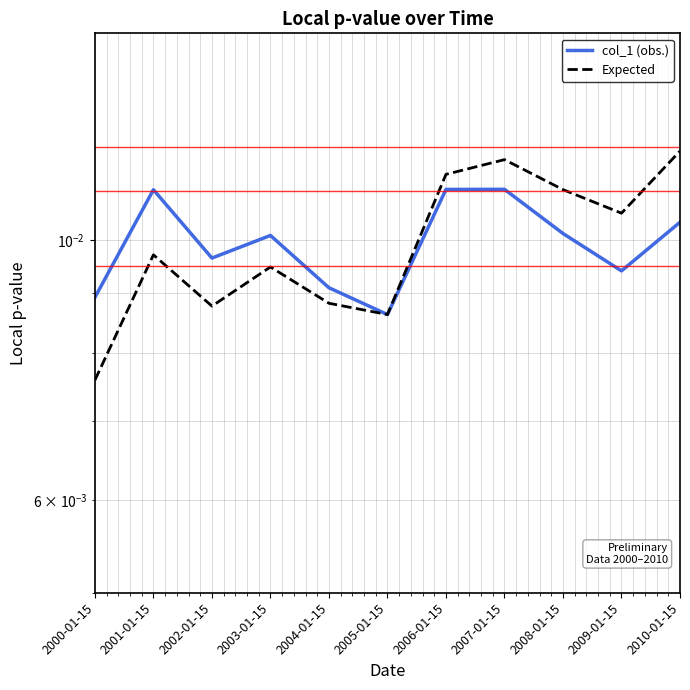

Rank the series by their maximum value, from highest to lowest.

Expected, col_1 (obs.)